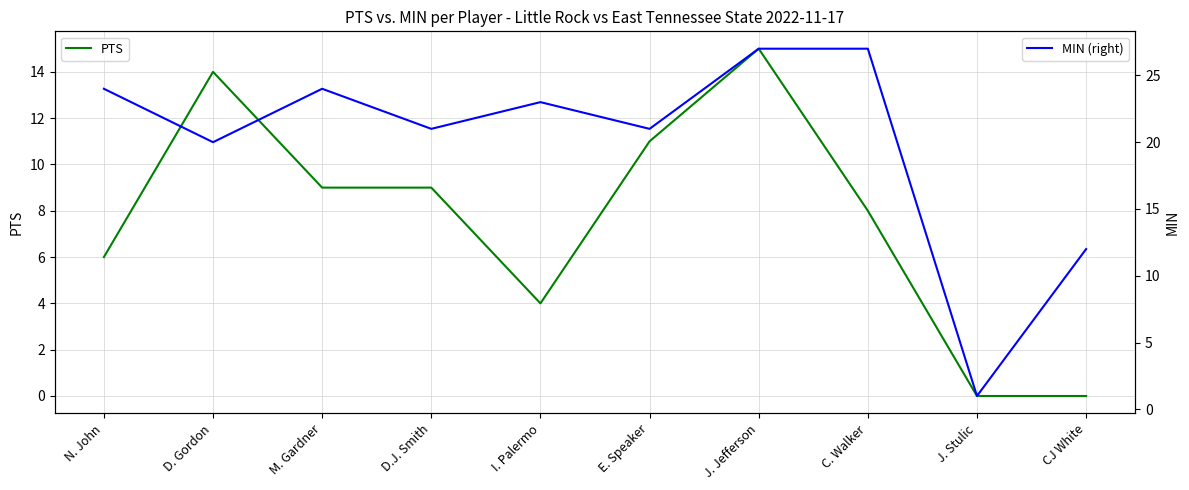

True or false: PTS and MIN (right) cross at least once.

False